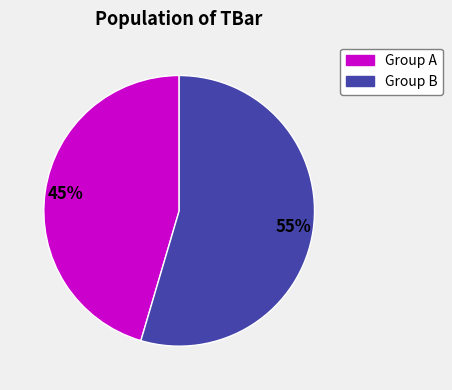

To the nearest percent, what is the average slice percentage?

50%